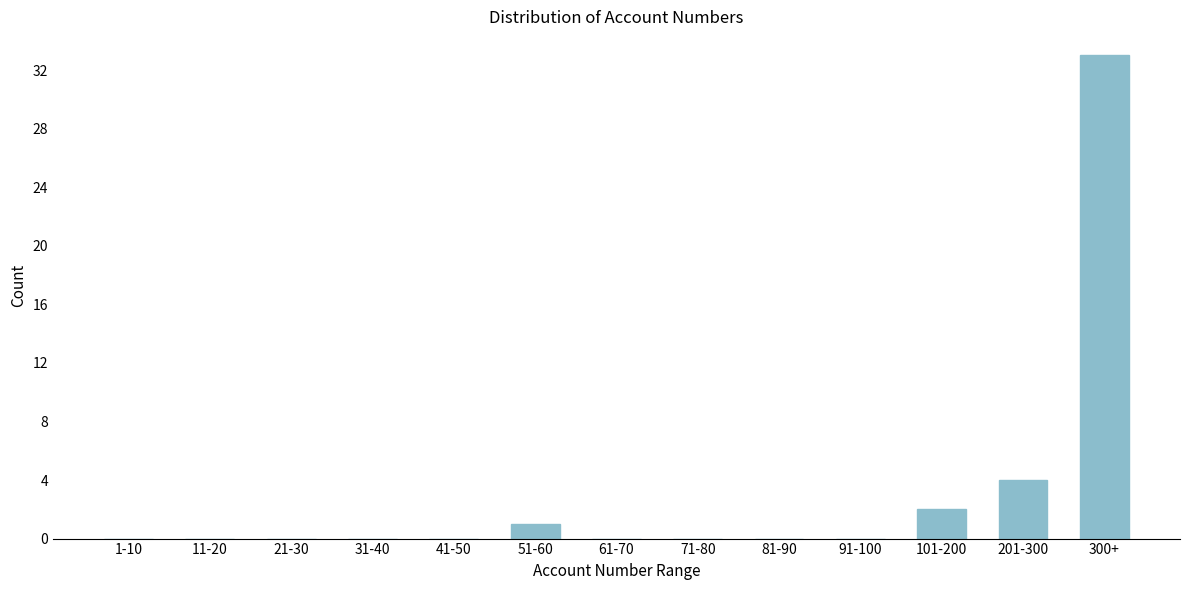

Reading right to left, extract all data points from this chart.

300+=33	201-300=4	101-200=2	91-100=0	81-90=0	71-80=0	61-70=0	51-60=1	41-50=0	31-40=0	21-30=0	11-20=0	1-10=0